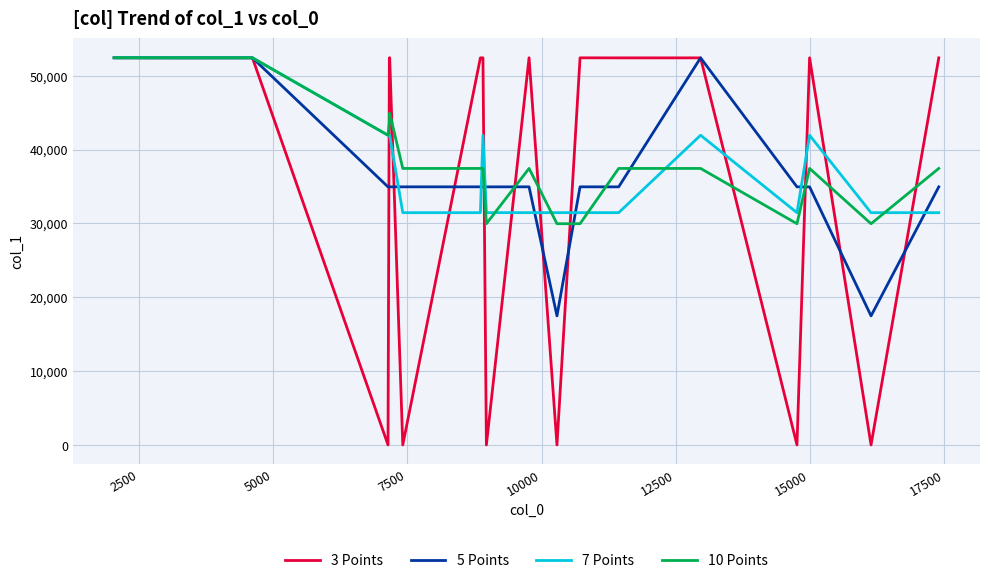

After their last crossing, which series has the higher values: 7 Points or 3 Points?

3 Points